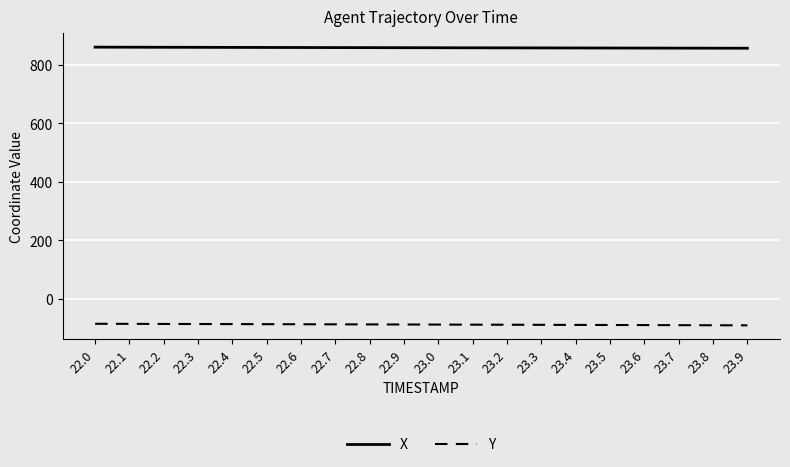

Which series has the largest total across all categories?

X